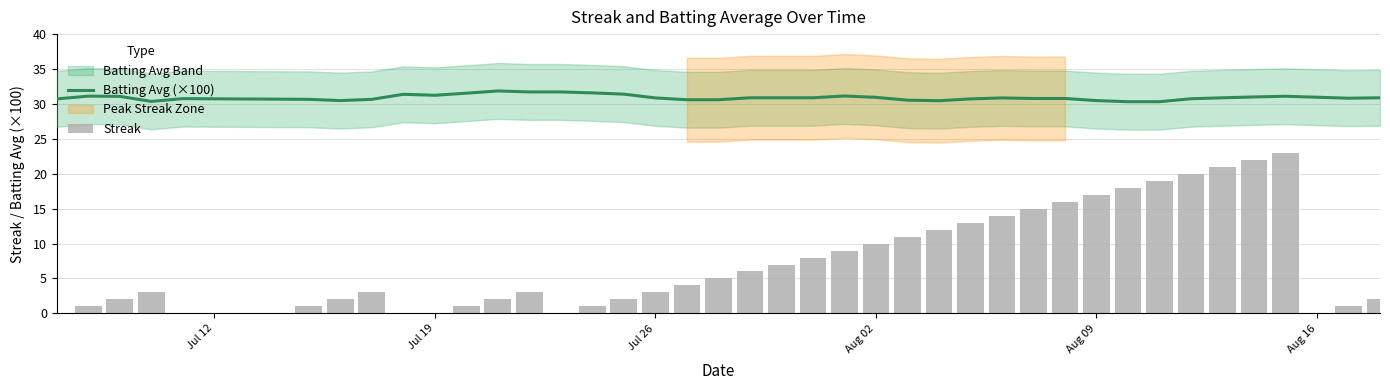

Which series has the largest total across all categories?

Batting Avg (×100)